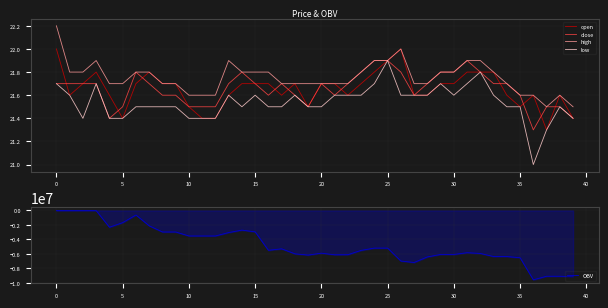

What is the maximum value for open?

22.0